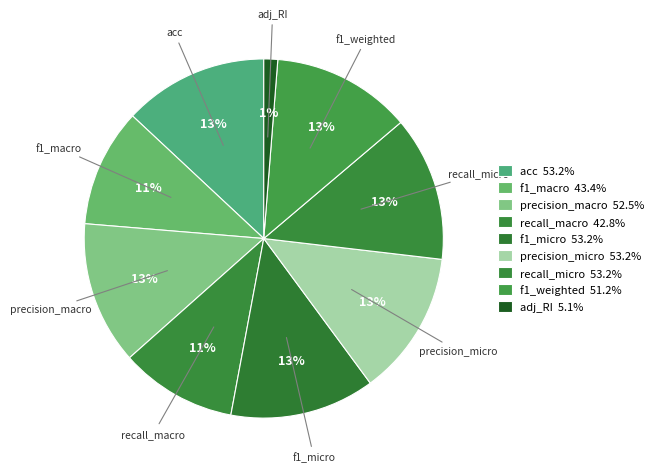

Which category has the smallest portion of the pie?

adj_RI